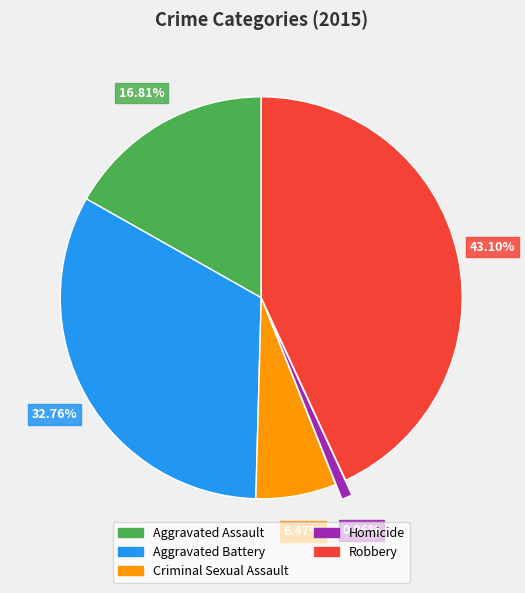

To the nearest percent, what percentage of the pie is Aggravated Assault?

17%